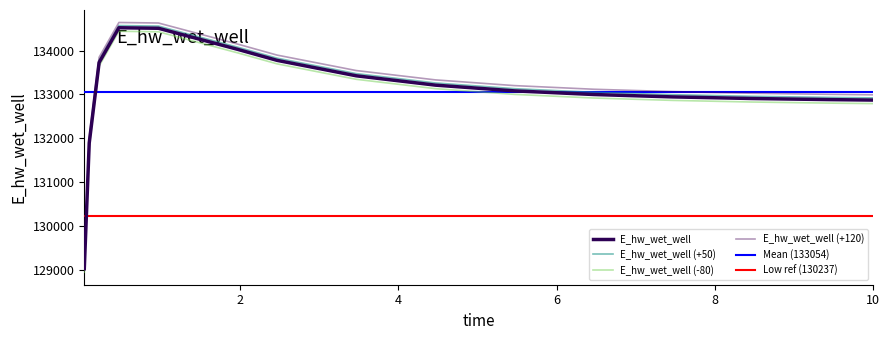

What is the label of the 2nd point from the left?

0.09375